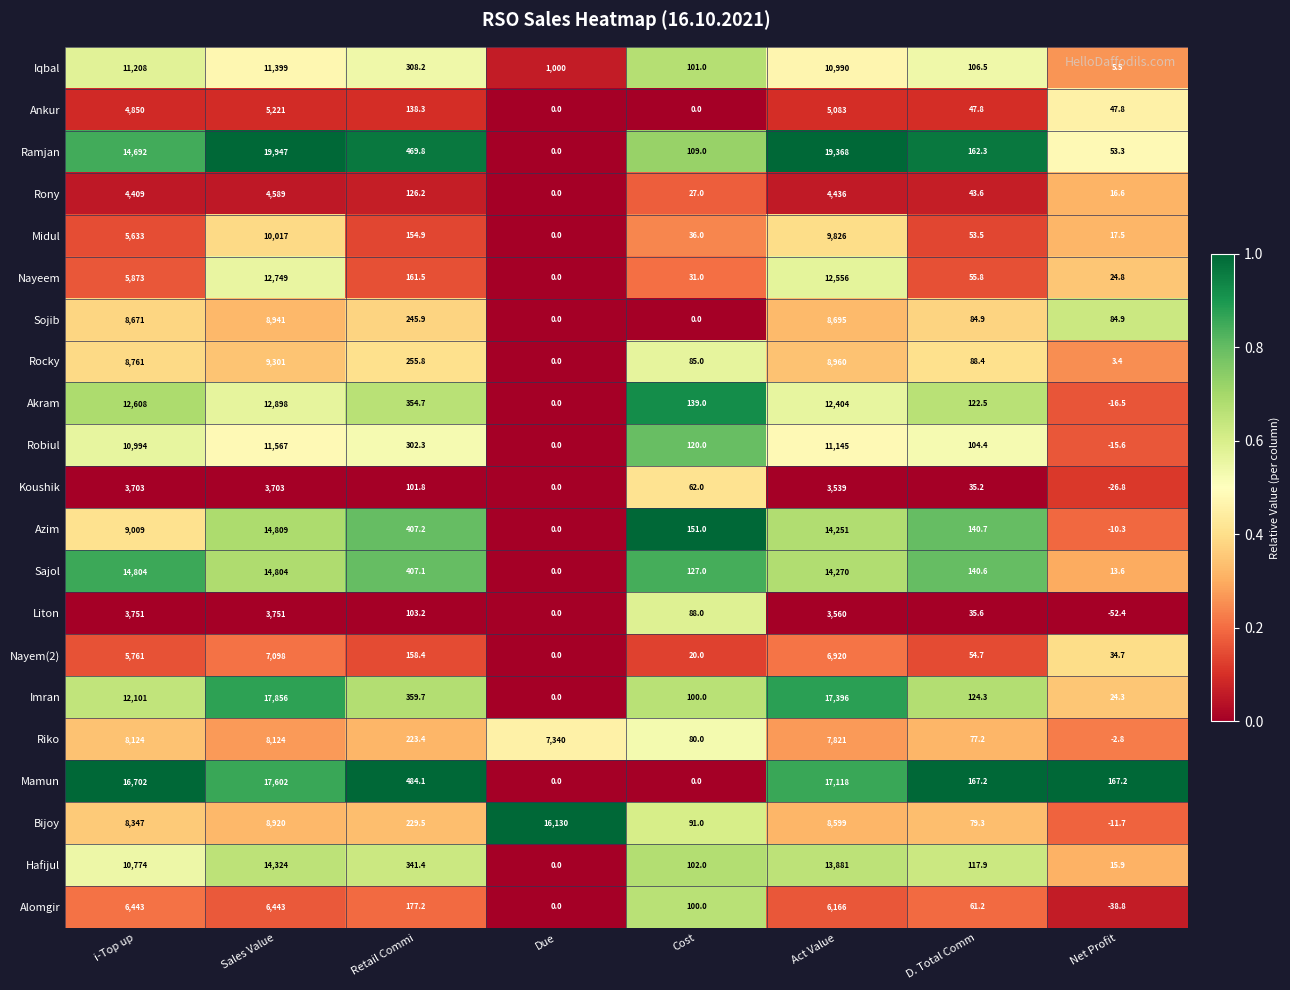

What is the difference between the maximum and second lowest values in the Hafijul series?

14308.1